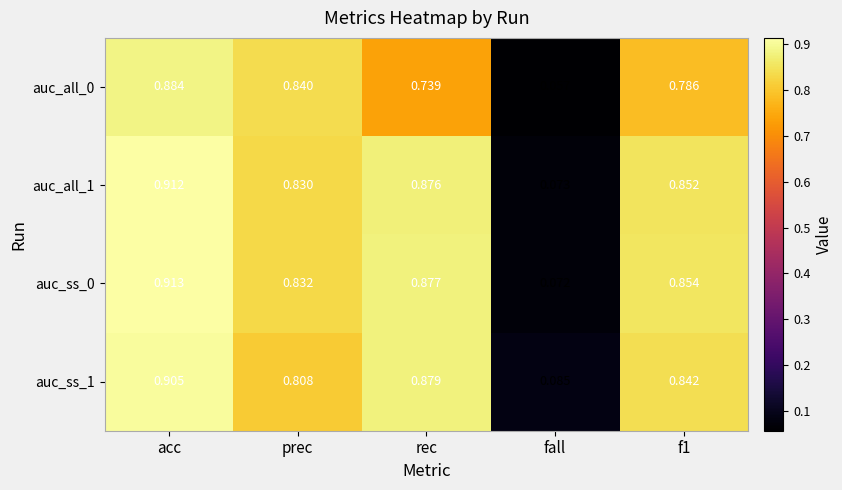

Is the value of auc_all_0 at rec greater than the value of auc_all_1 at prec?

No